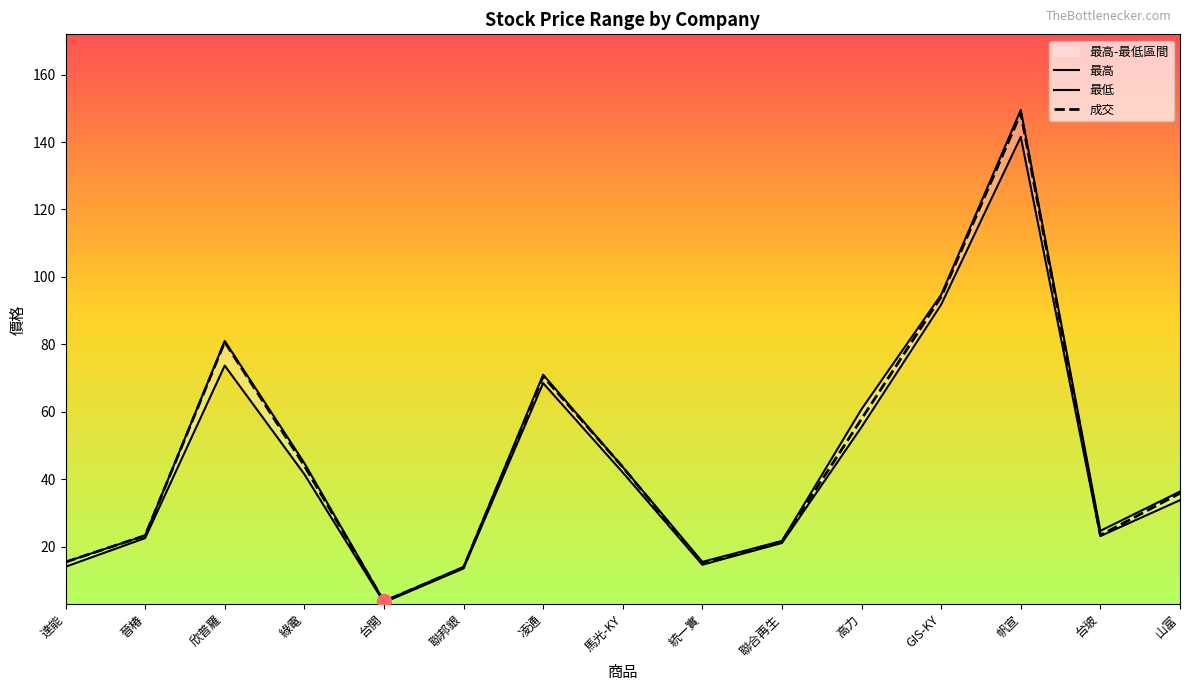

Which series has the largest total across all categories?

最高